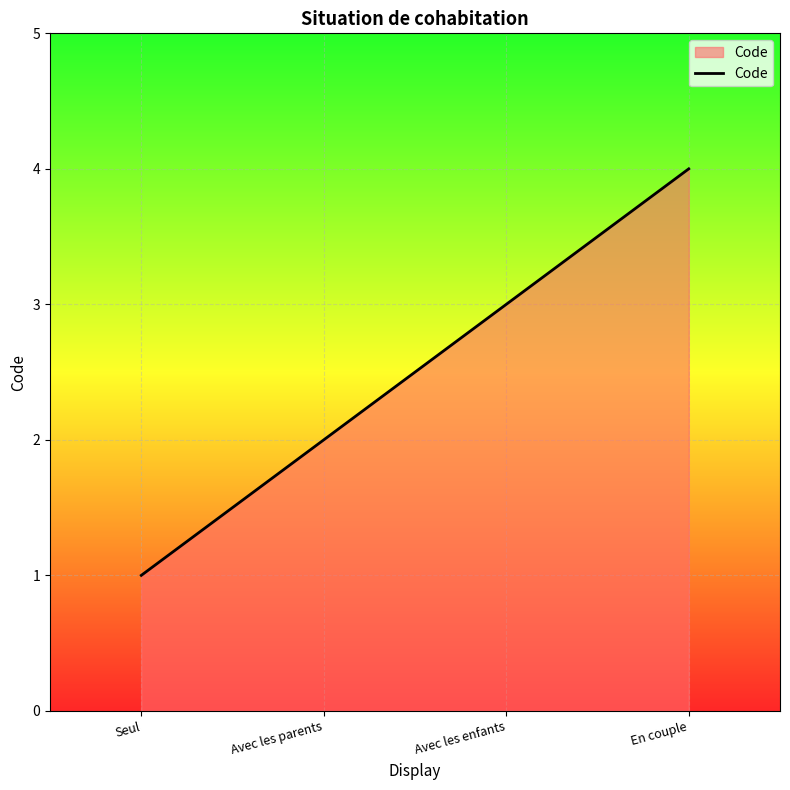

What is the sum of all values?

10